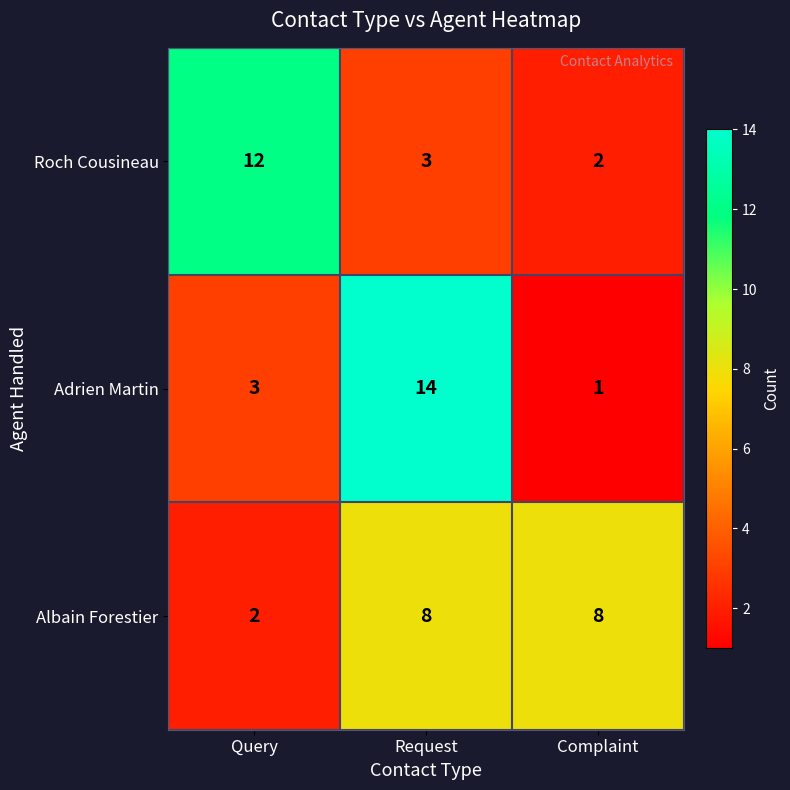

Which label corresponds to the smallest value in the chart?

Complaint